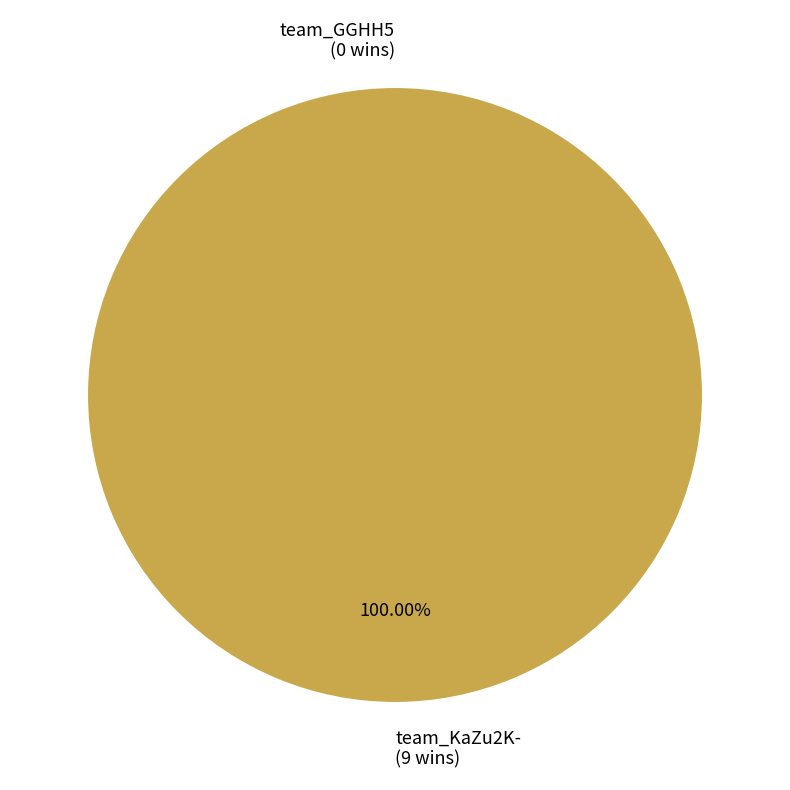

Does team_KaZu2K- account for over 50% of the chart?

Yes